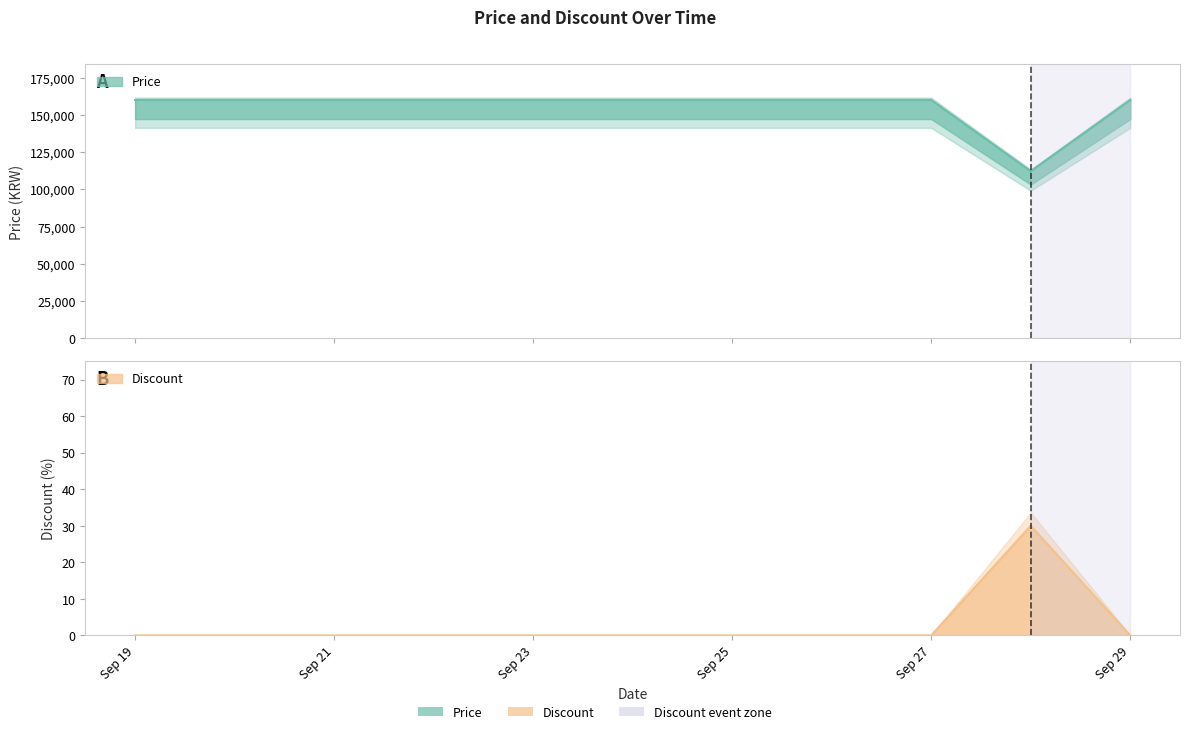

What is the value of the Price point at the 5th from the left?

160000